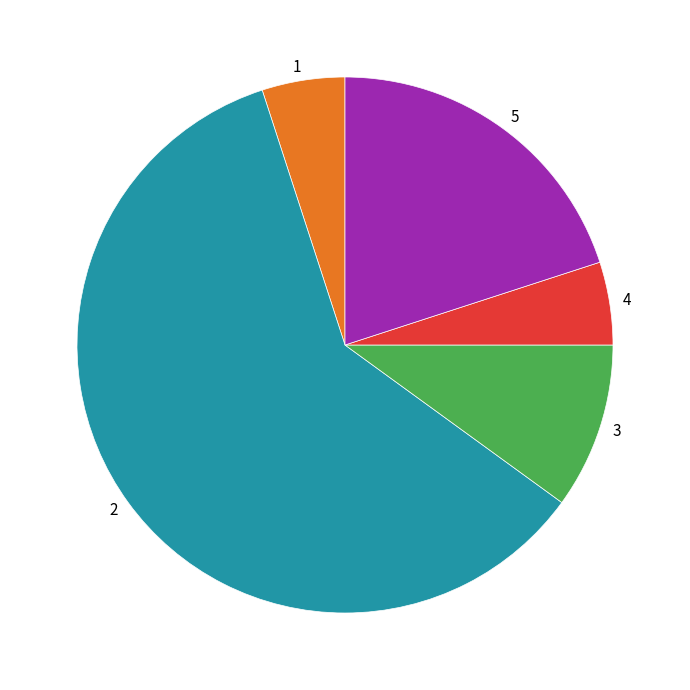

Is the sum of 5 and 4 greater than half?

No